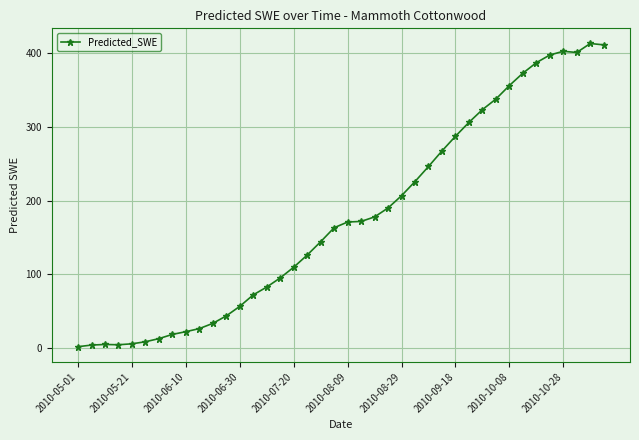

What is the difference between the second highest and minimum values?

408.9